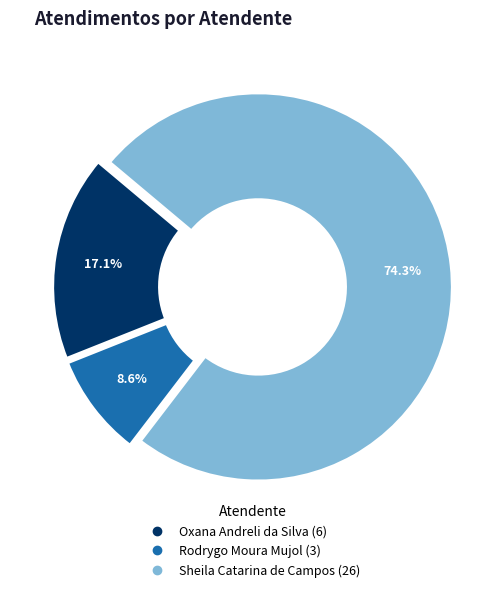

The Rodrygo Moura Mujol slice represents 9% of the pie. True or false?

True